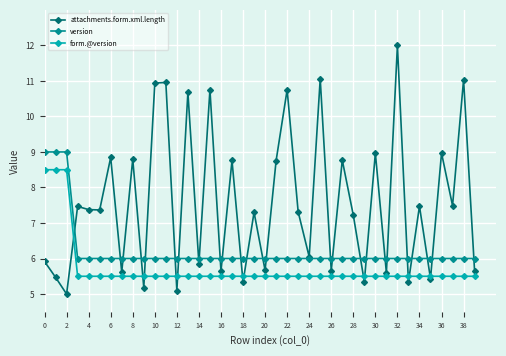

What is the sum of all form.@version values?

229.0